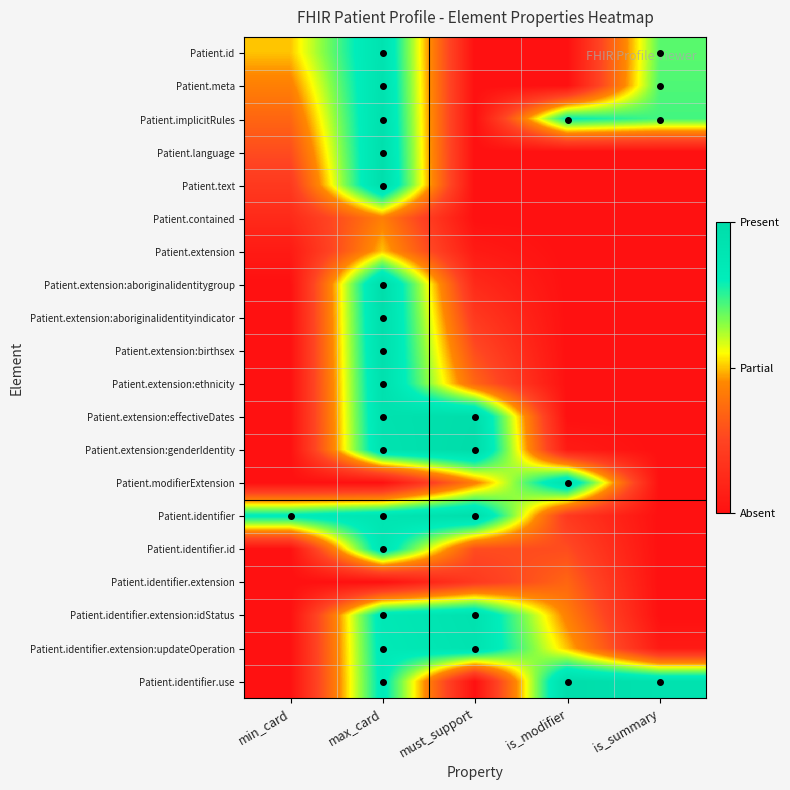

Reading right to left, what are all the values shown in this chart?

Patient.id: is_summary=0.7	is_modifier=0.0	must_support=0.0	max_card=0.9	min_card=0.5
Patient.meta: is_summary=0.7	is_modifier=0.0	must_support=0.0	max_card=0.9	min_card=0.4
Patient.implicitRules: is_summary=0.7	is_modifier=0.8	must_support=0.0	max_card=0.9	min_card=0.3
Patient.language: is_summary=0.0	is_modifier=0.0	must_support=0.0	max_card=1.0	min_card=0.3
Patient.text: is_summary=0.0	is_modifier=0.0	must_support=0.0	max_card=1.0	min_card=0.2
Patient.contained: is_summary=0.0	is_modifier=0.0	must_support=0.0	max_card=0.4	min_card=0.1
Patient.extension: is_summary=0.0	is_modifier=0.0	must_support=0.0	max_card=0.5	min_card=0.1
Patient.extension:aboriginalidentitygroup: is_summary=0.0	is_modifier=0.0	must_support=0.1	max_card=1.0	min_card=0.0
Patient.extension:aboriginalidentityindicator: is_summary=0.0	is_modifier=0.0	must_support=0.2	max_card=1.0	min_card=0.0
Patient.extension:birthsex: is_summary=0.0	is_modifier=0.0	must_support=0.3	max_card=1.0	min_card=0.0
Patient.extension:ethnicity: is_summary=0.0	is_modifier=0.0	must_support=0.3	max_card=0.9	min_card=0.0
Patient.extension:effectiveDates: is_summary=0.0	is_modifier=0.0	must_support=1.0	max_card=0.9	min_card=0.0
Patient.extension:genderIdentity: is_summary=0.0	is_modifier=0.1	must_support=1.0	max_card=0.9	min_card=0.0
Patient.modifierExtension: is_summary=0.0	is_modifier=0.9	must_support=0.4	max_card=0.0	min_card=0.0
Patient.identifier: is_summary=0.0	is_modifier=0.2	must_support=1.0	max_card=0.9	min_card=0.8
Patient.identifier.id: is_summary=0.0	is_modifier=0.3	must_support=0.3	max_card=0.9	min_card=0.0
Patient.identifier.extension: is_summary=0.0	is_modifier=0.4	must_support=0.2	max_card=0.0	min_card=0.0
Patient.identifier.extension:idStatus: is_summary=0.0	is_modifier=0.4	must_support=0.9	max_card=0.9	min_card=0.0
Patient.identifier.extension:updateOperation: is_summary=0.0	is_modifier=0.5	must_support=0.9	max_card=0.8	min_card=0.0
Patient.identifier.use: is_summary=0.9	is_modifier=1.0	must_support=0.0	max_card=0.8	min_card=0.0